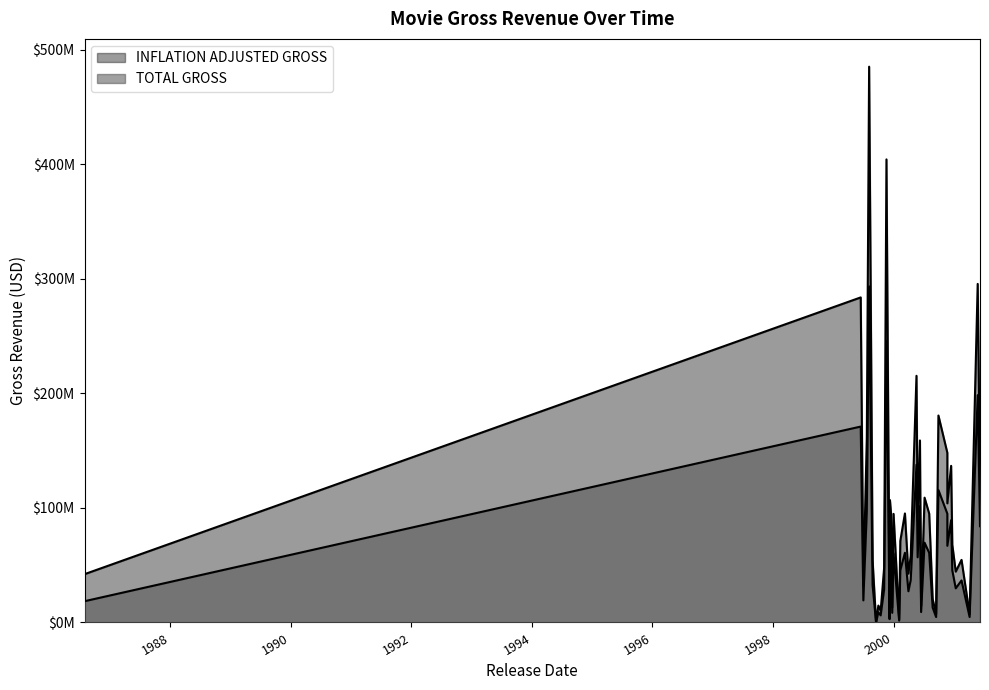

How many data points in INFLATION ADJUSTED GROSS are less than 71228678?

20